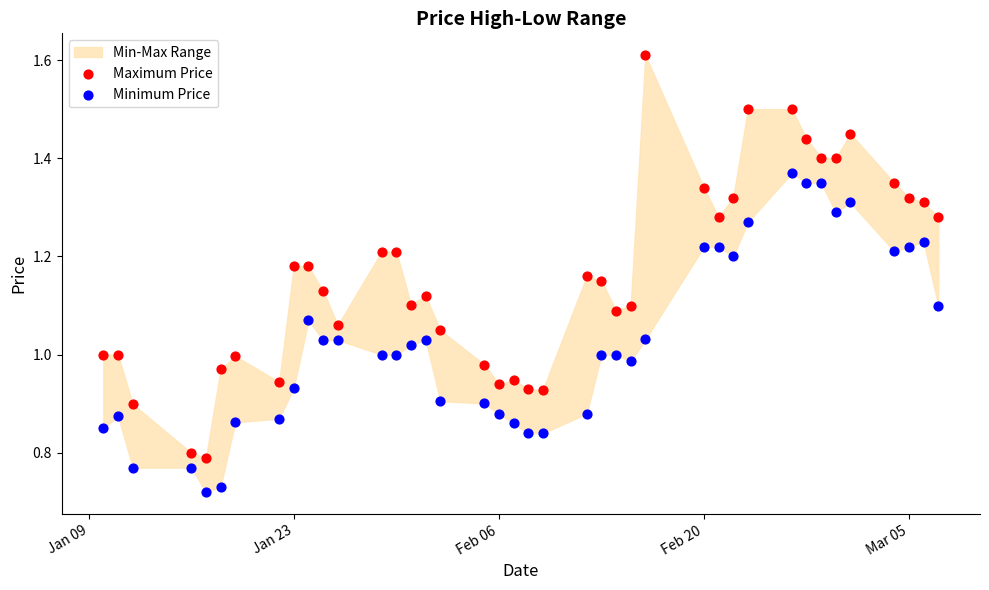

Across all data points, what is the range of X values (max minus min)?

57.0